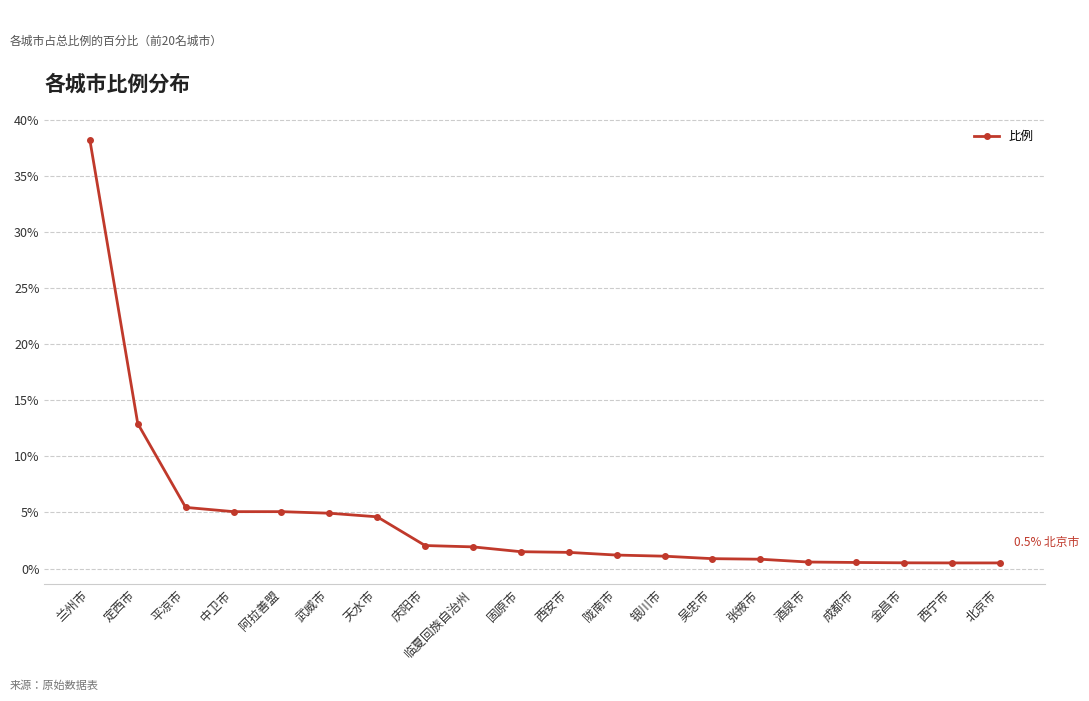

Where is the data nearest to the value 19?

定西市